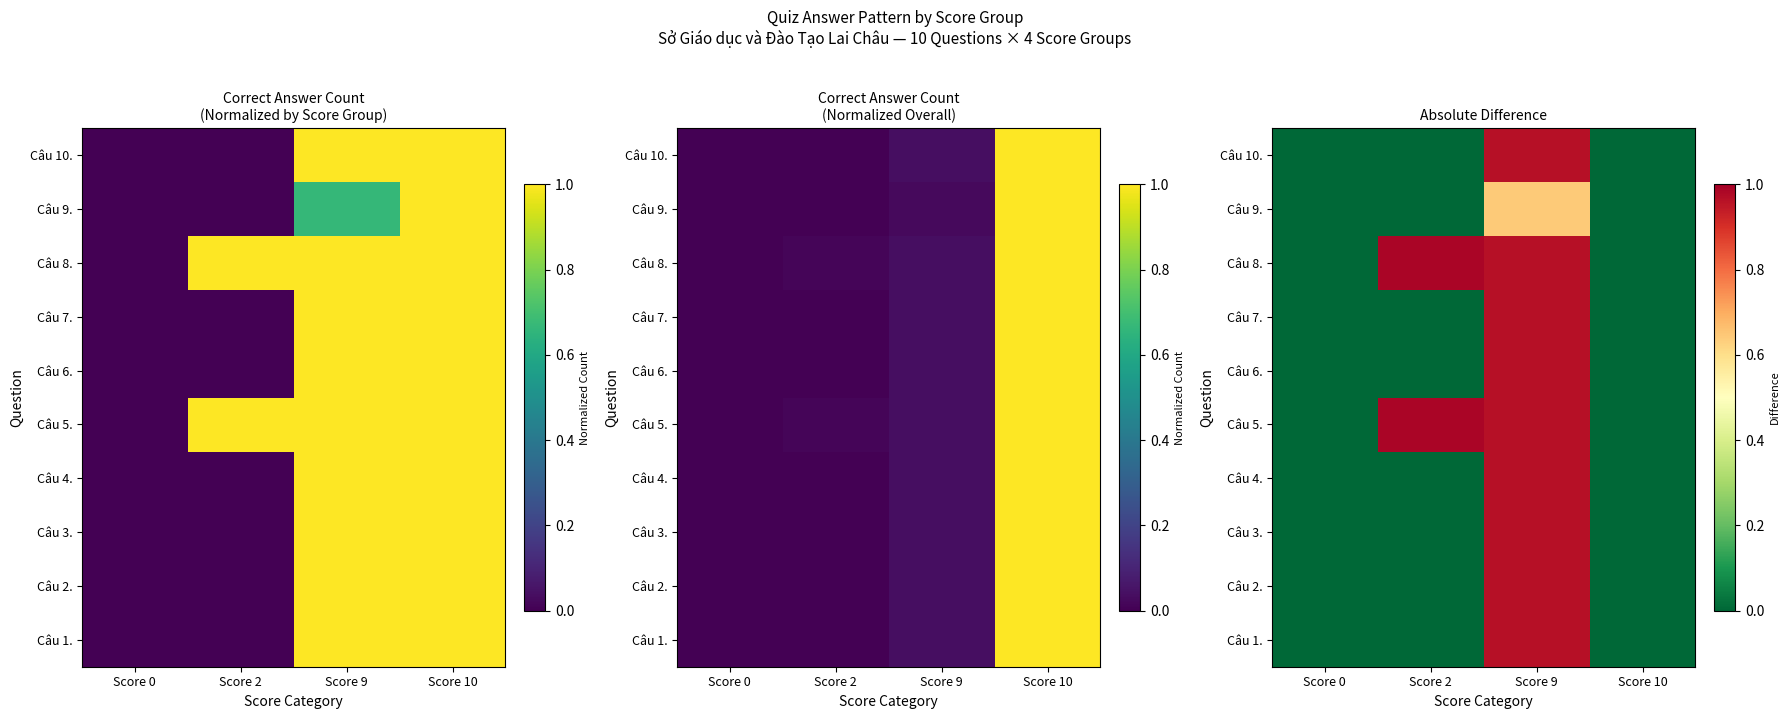

What is the total value across all series at Score 9?

9.3